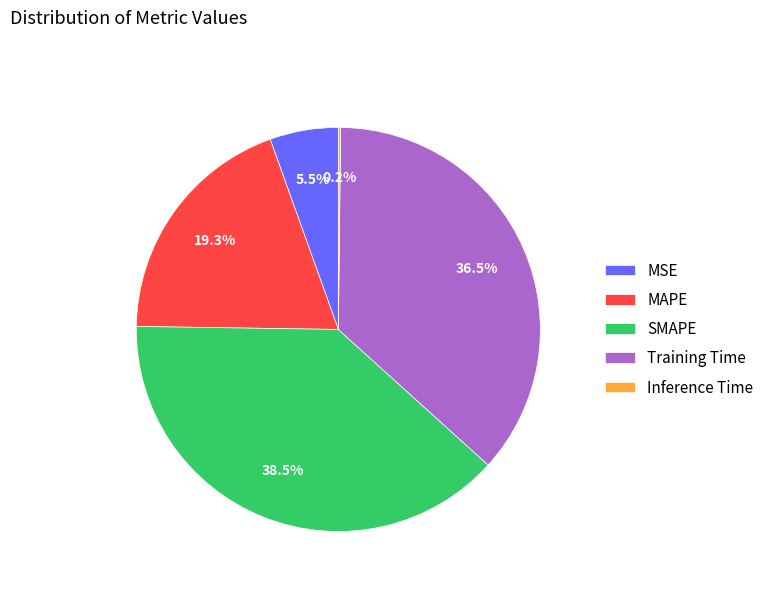

What percentage is the MAPE slice, to the nearest percent?

19%